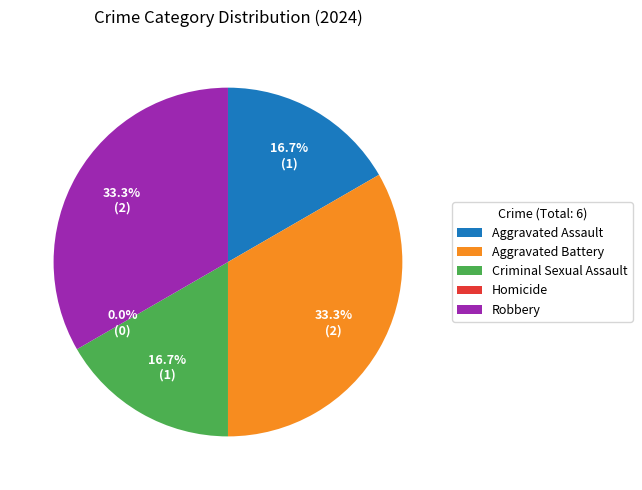

To the nearest percent, what is the average slice percentage?

20%